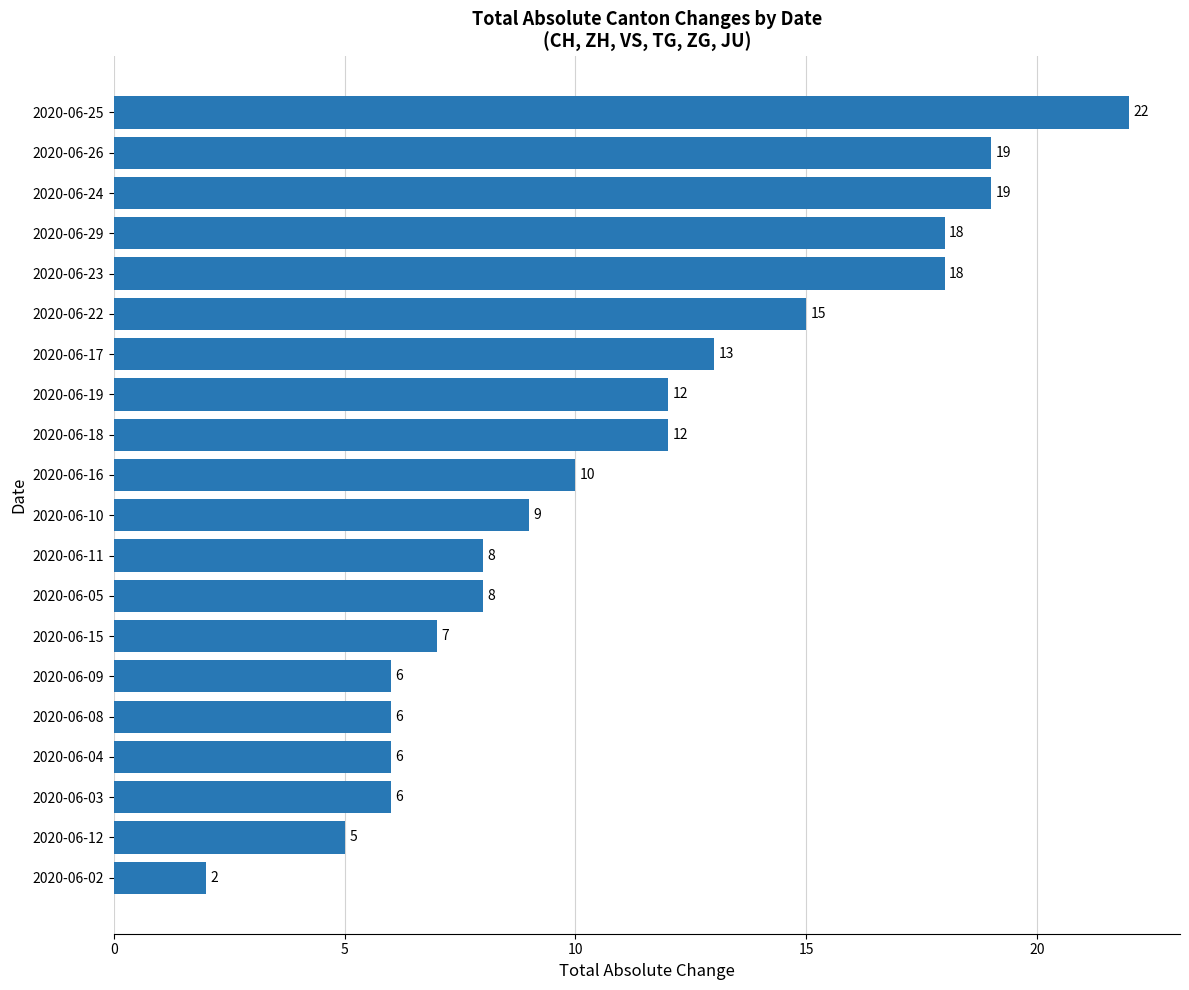

What is the label of the 3rd bar from the top?

2020-06-24